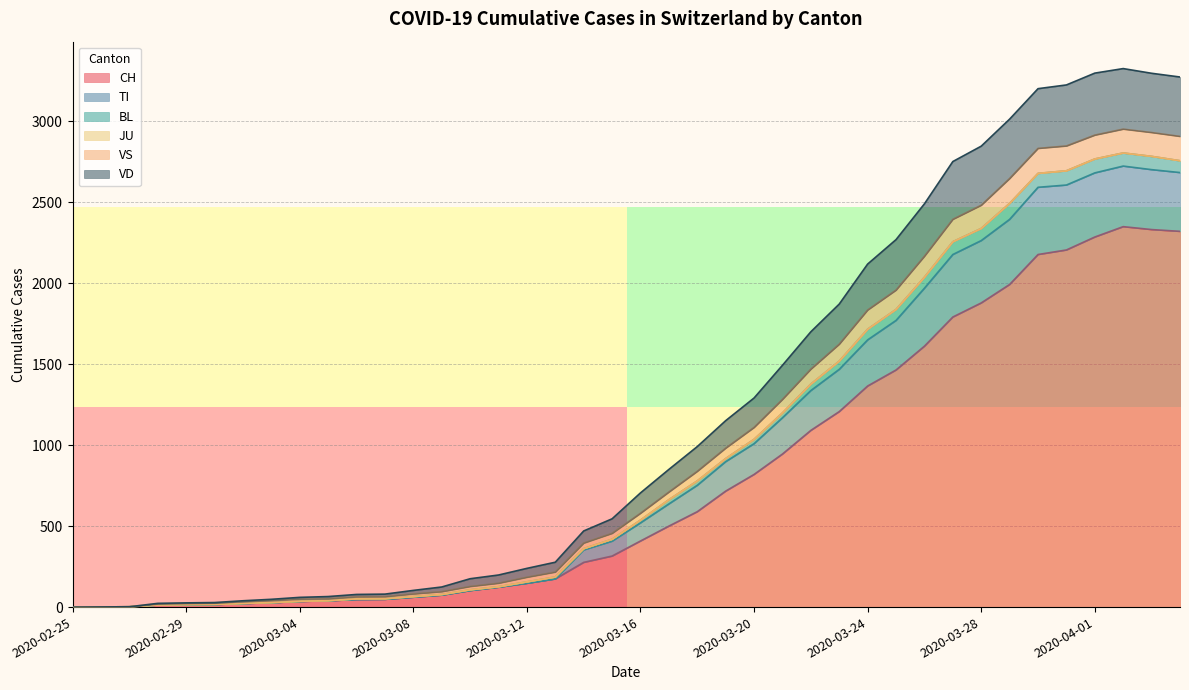

At which category does BL reach its first local peak?

2020-04-02